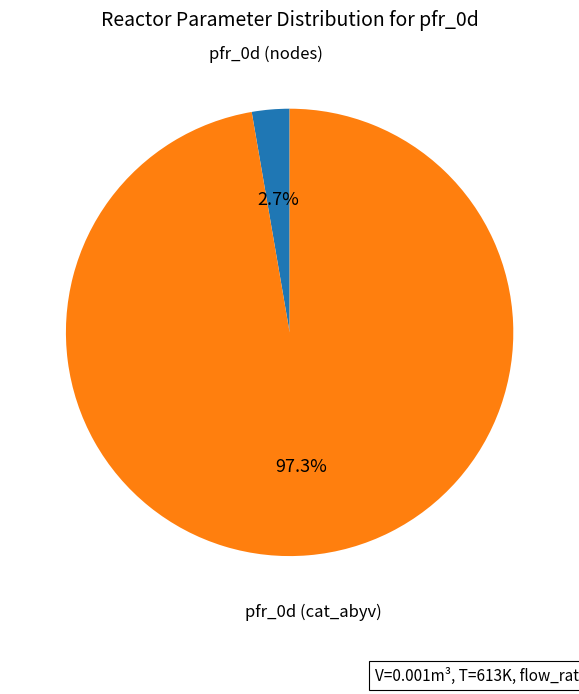

What percentage is NOT represented by pfr_0d (cat_abyv)?

2.7%